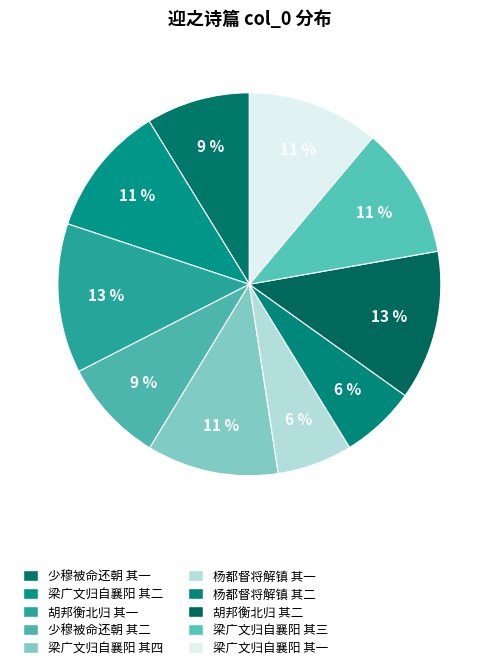

How many segments does this pie chart have?

10